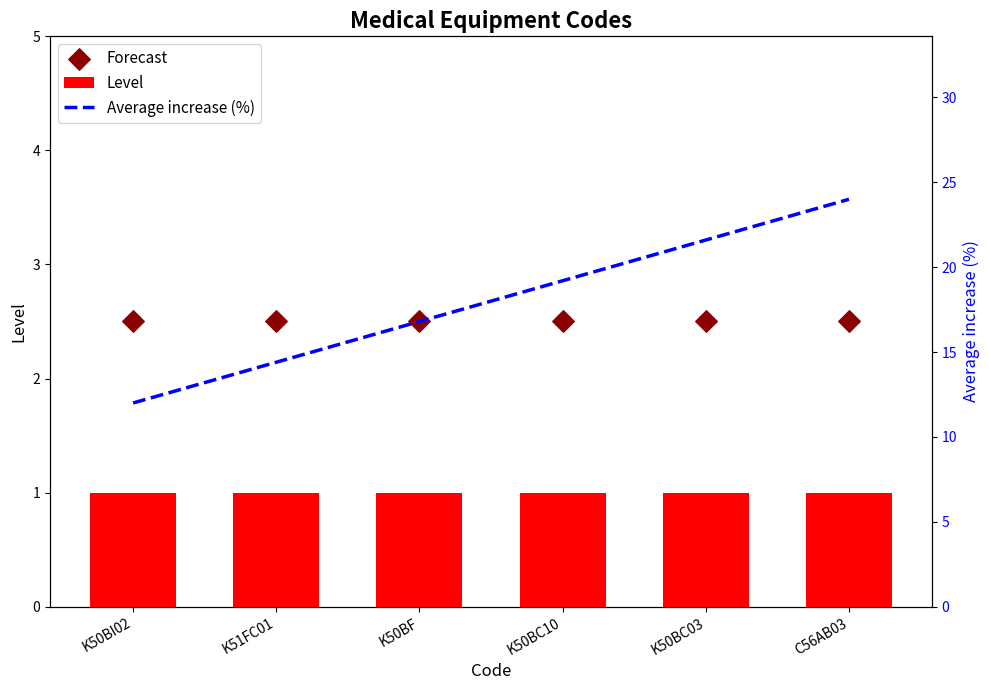

At which category is the sum across all series the highest?

C56AB03